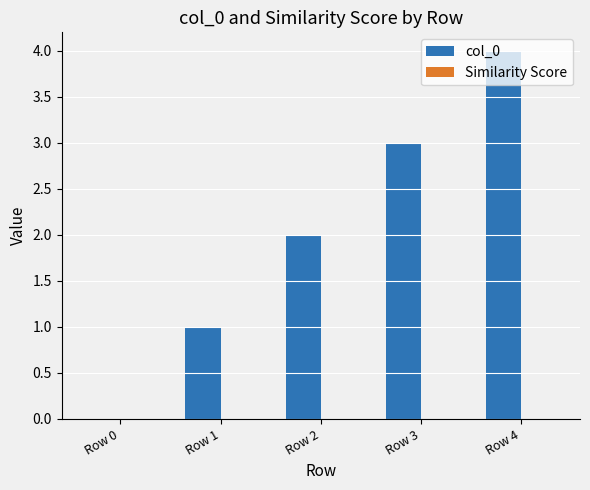

Is it true that the value at Row 2 is 2?

True